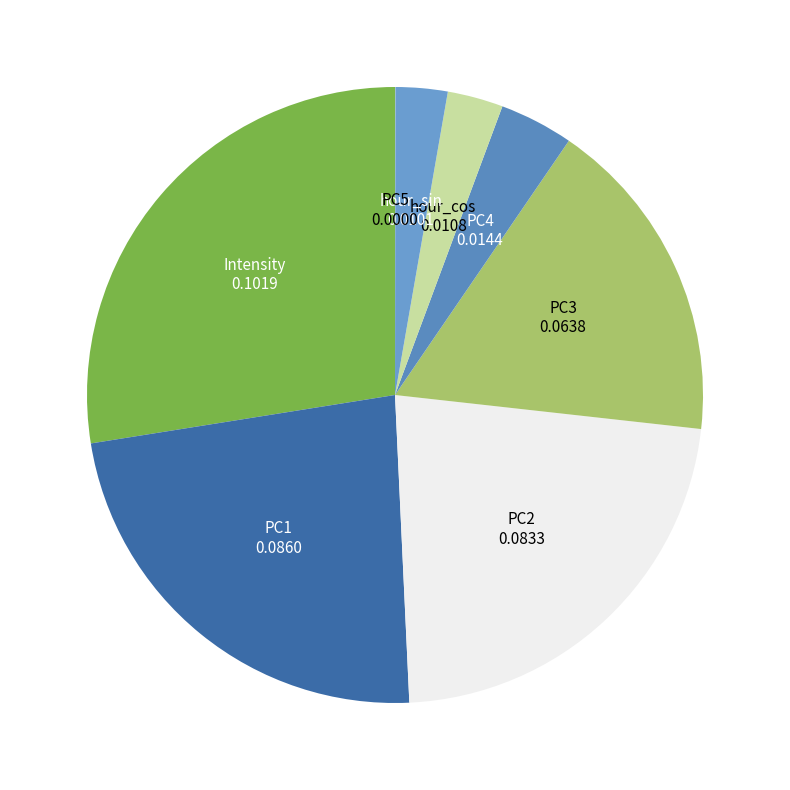

How many slices are in this pie chart?

8